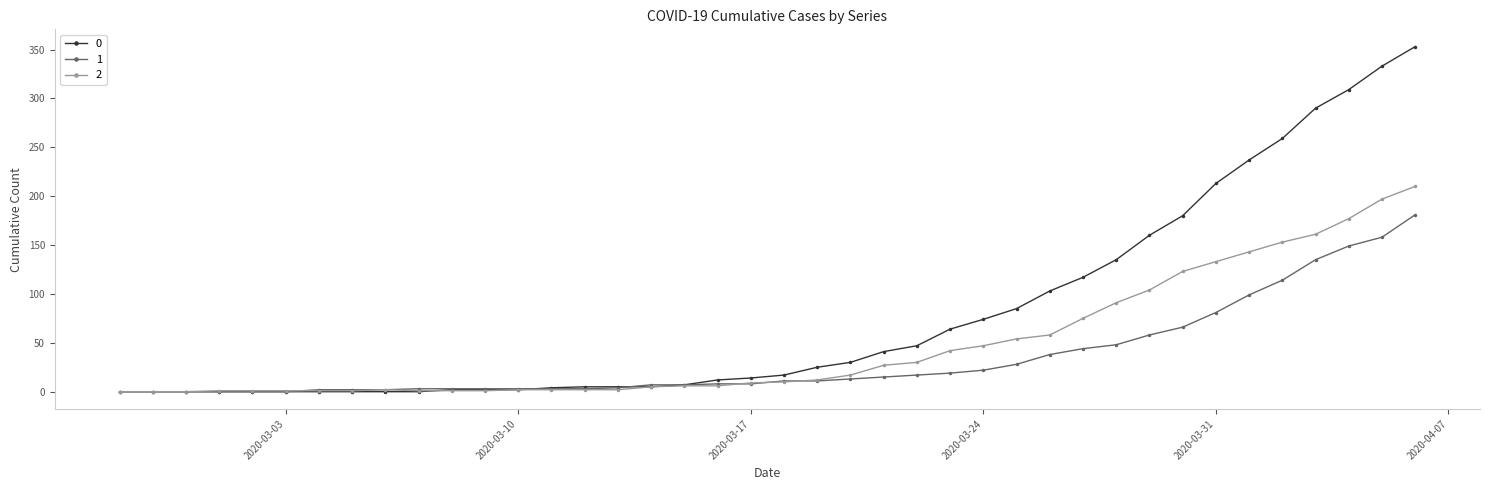

What is the maximum value shown in the chart?

353